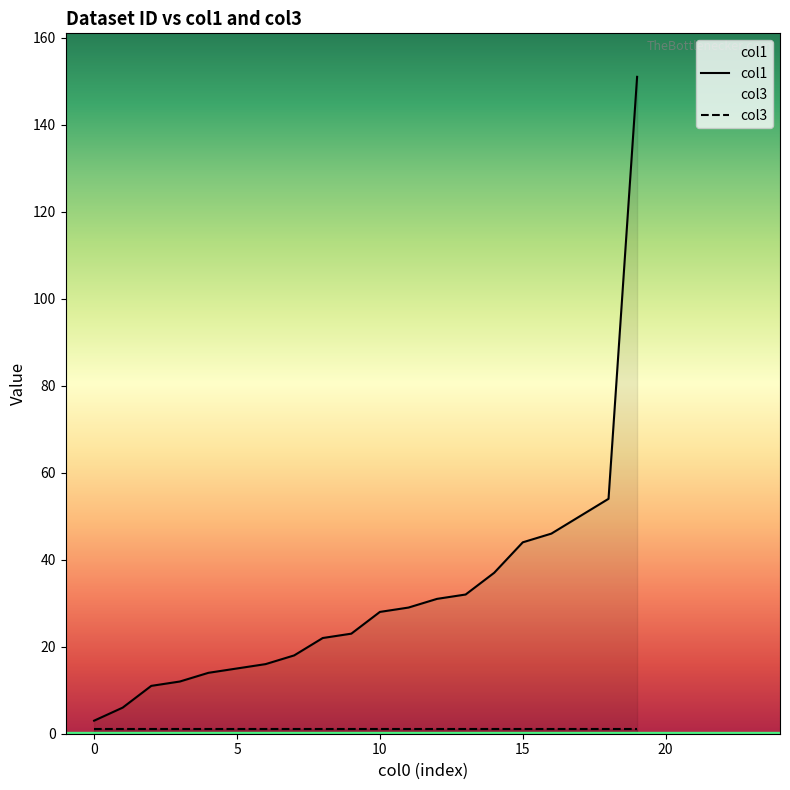

What is the value of the 10th point from the left?

23